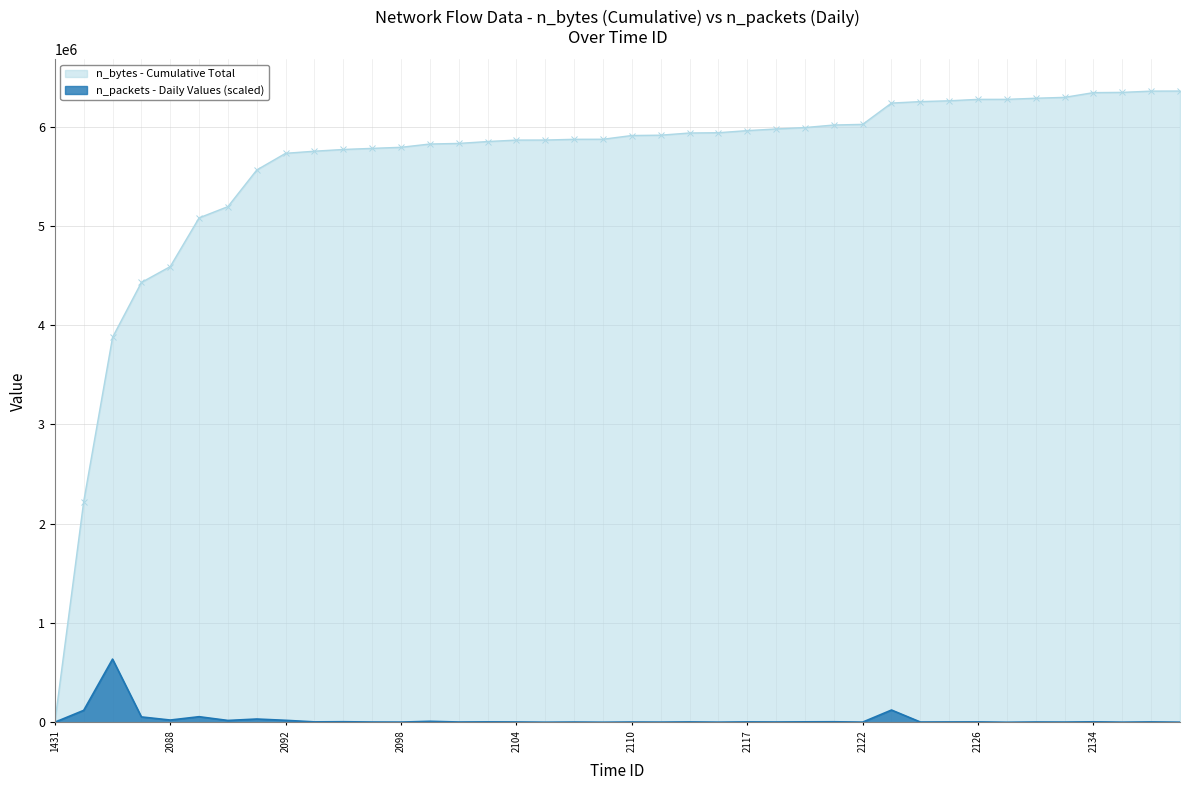

Which has a higher value, 2100 or 2126?

2126